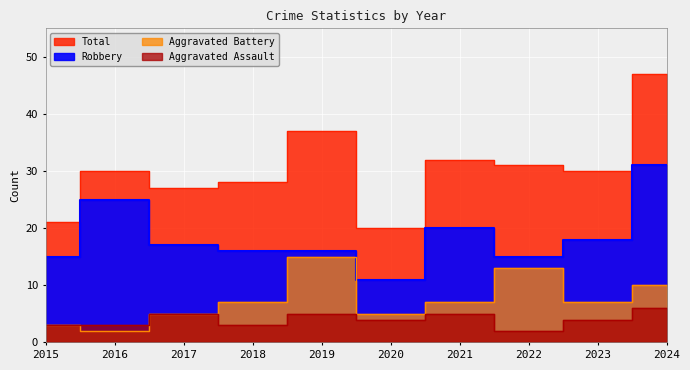

What is the difference between the maximum and minimum values in the Aggravated Battery series?

13